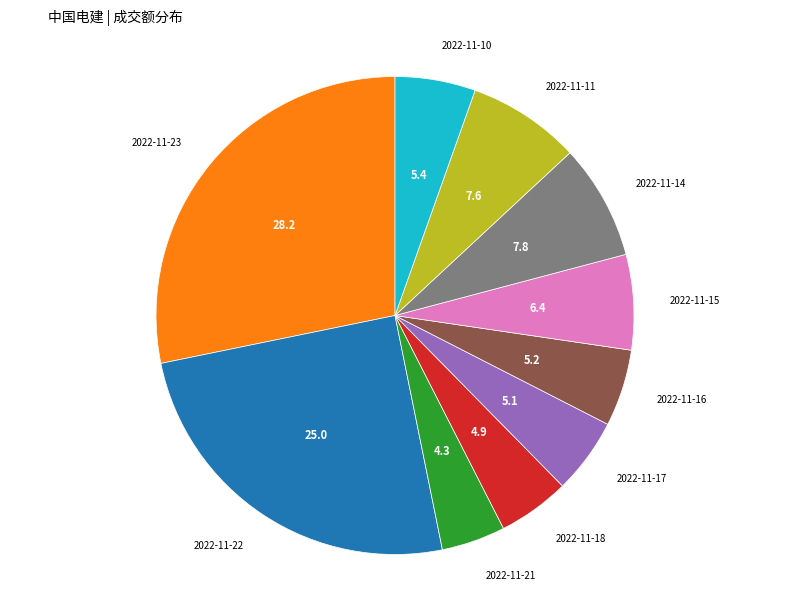

Between 2022-11-11 and 2022-11-15, which is larger?

2022-11-11